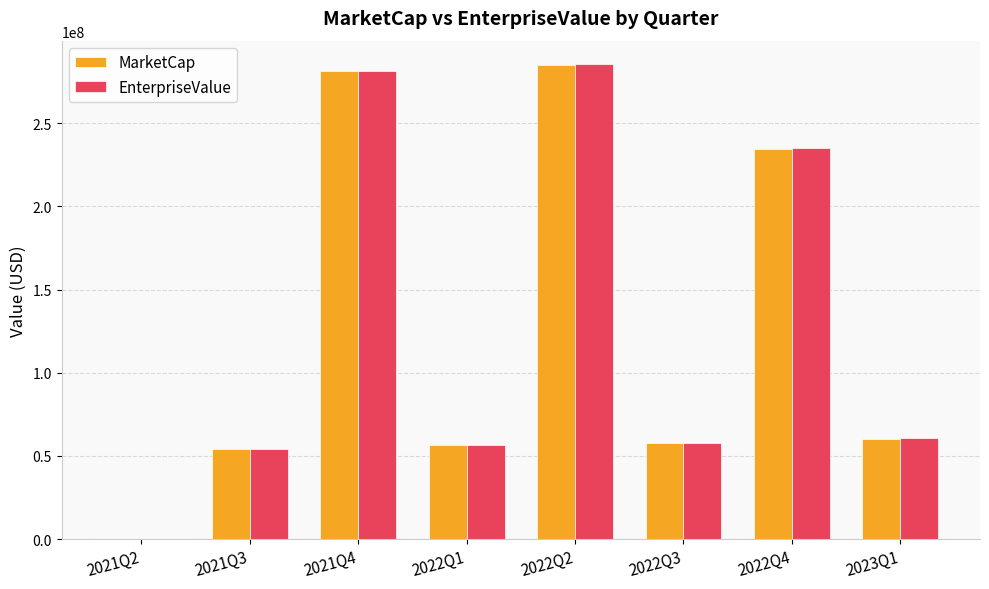

At which label does EnterpriseValue first exceed 60586493?

2021Q4